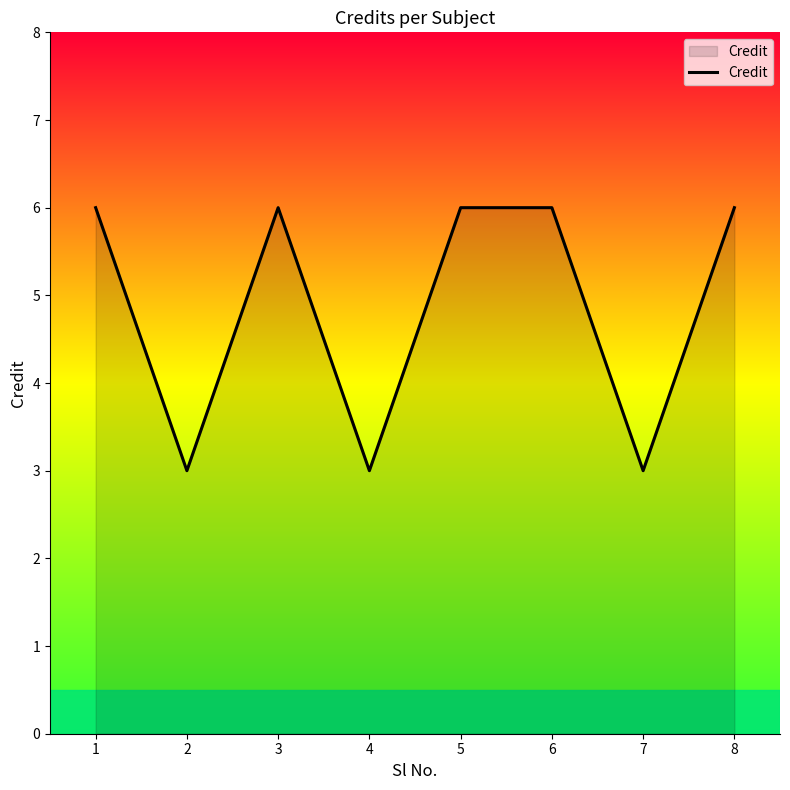

What value does the data have at 8?

6